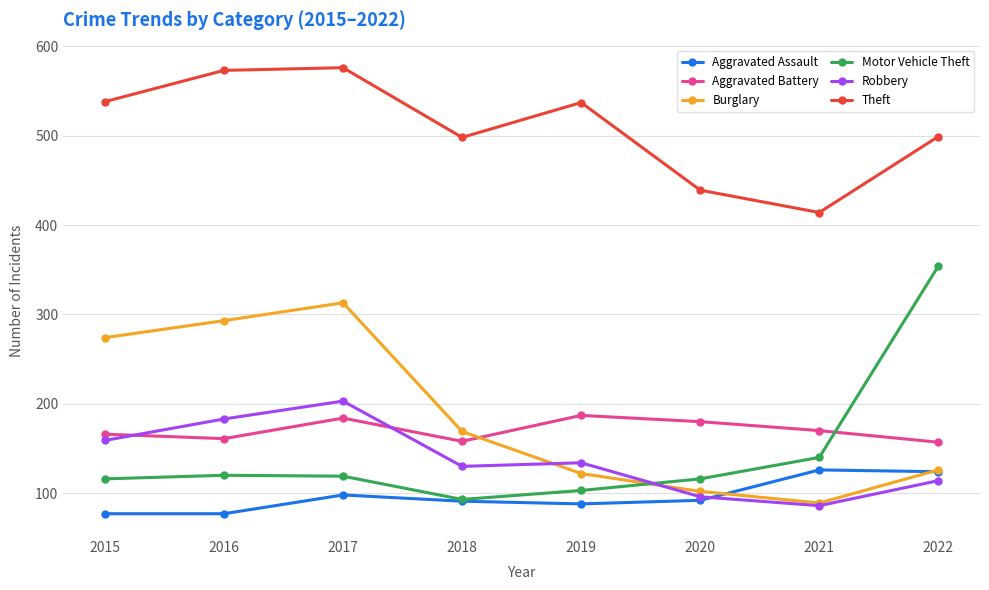

What is the value of the Theft point at the 8th from the left?

499